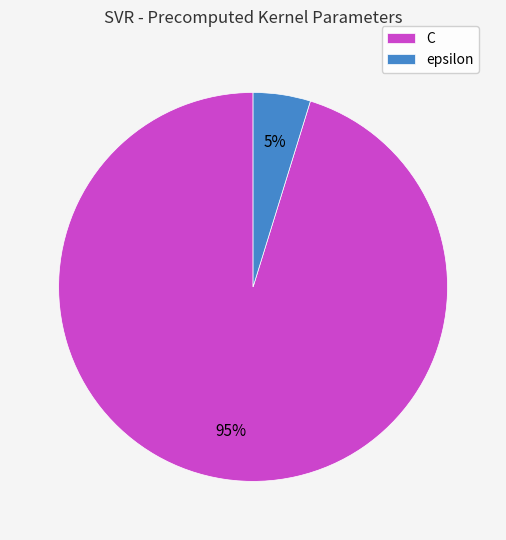

Between epsilon and C, which is larger?

C